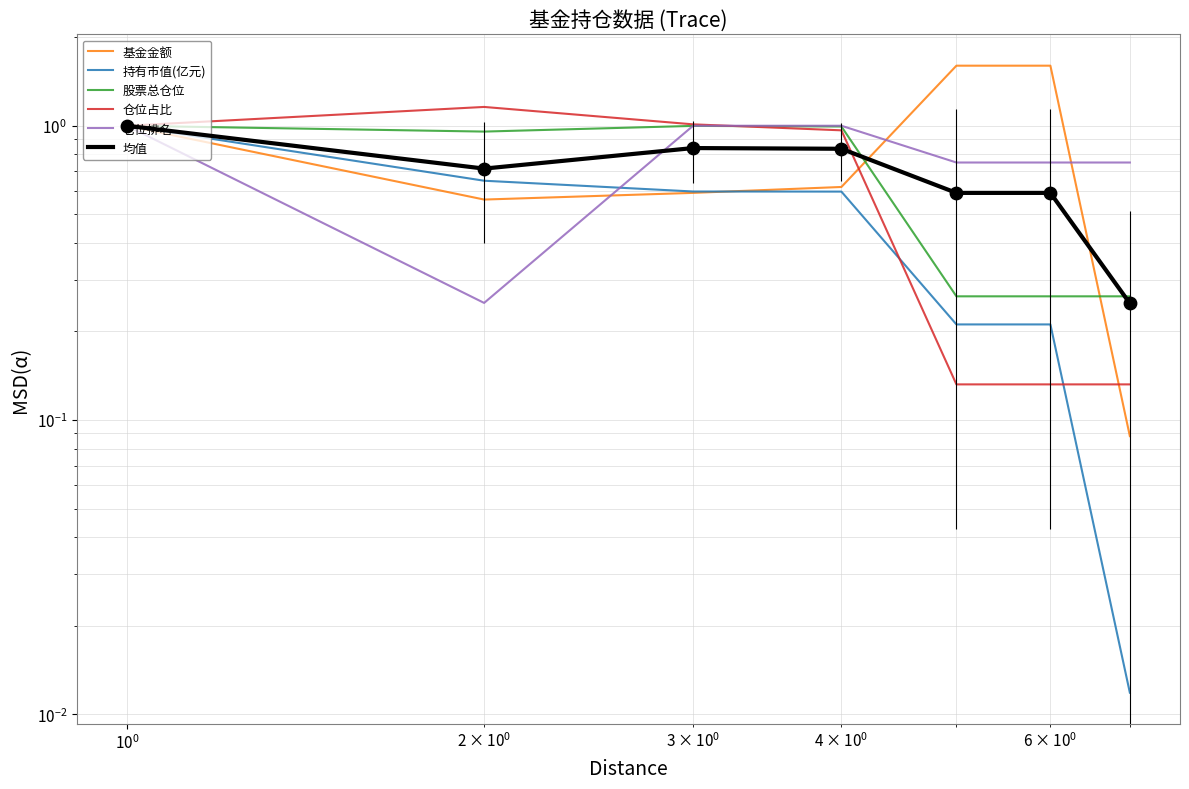

Which series has the largest total across all categories?

基金金额